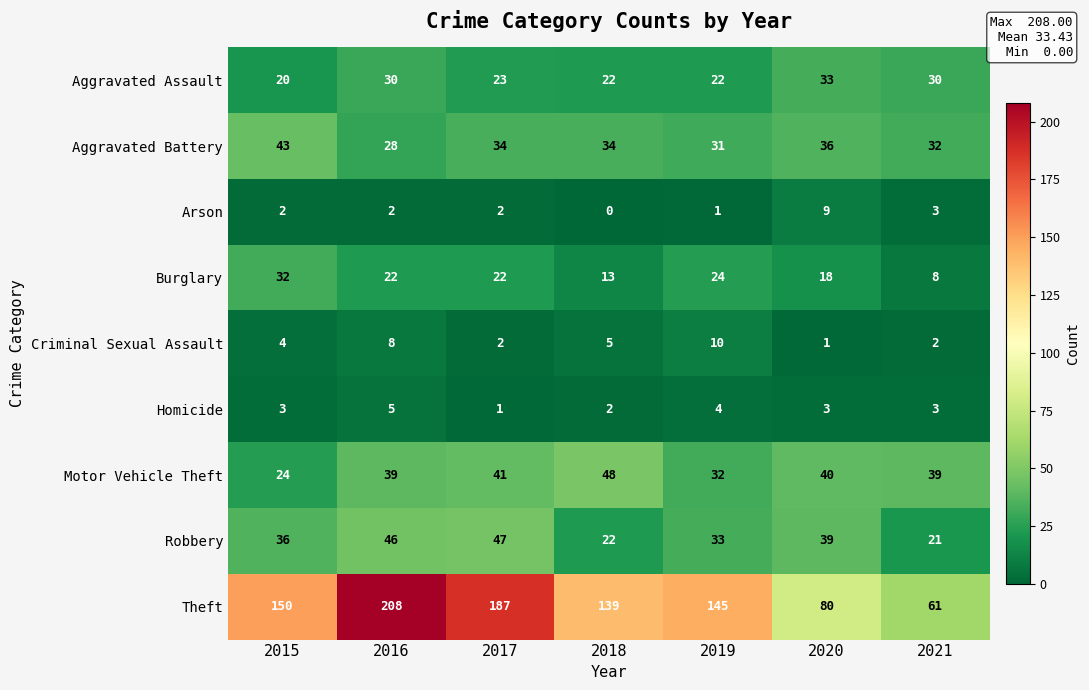

How many Homicide values are between 2 and 4?

5